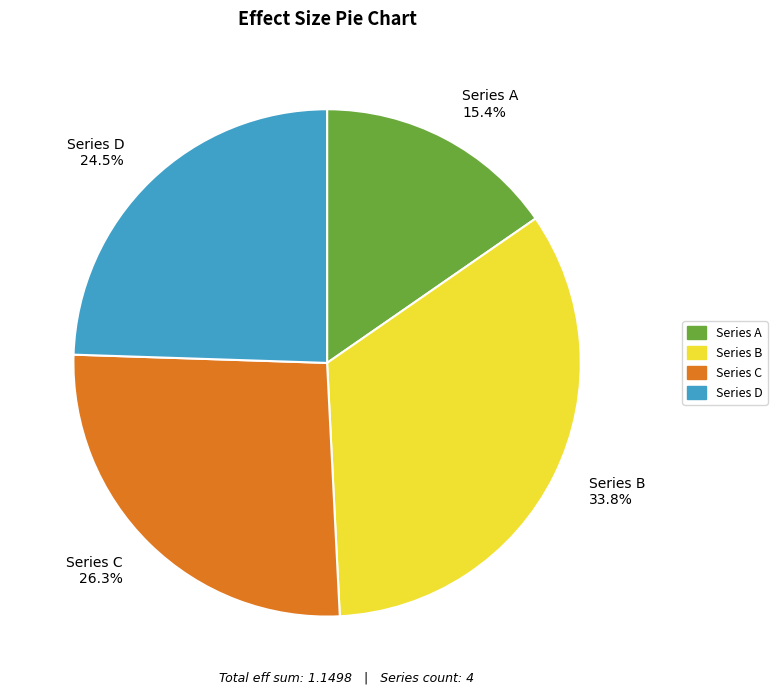

How many slices are in this pie chart?

4